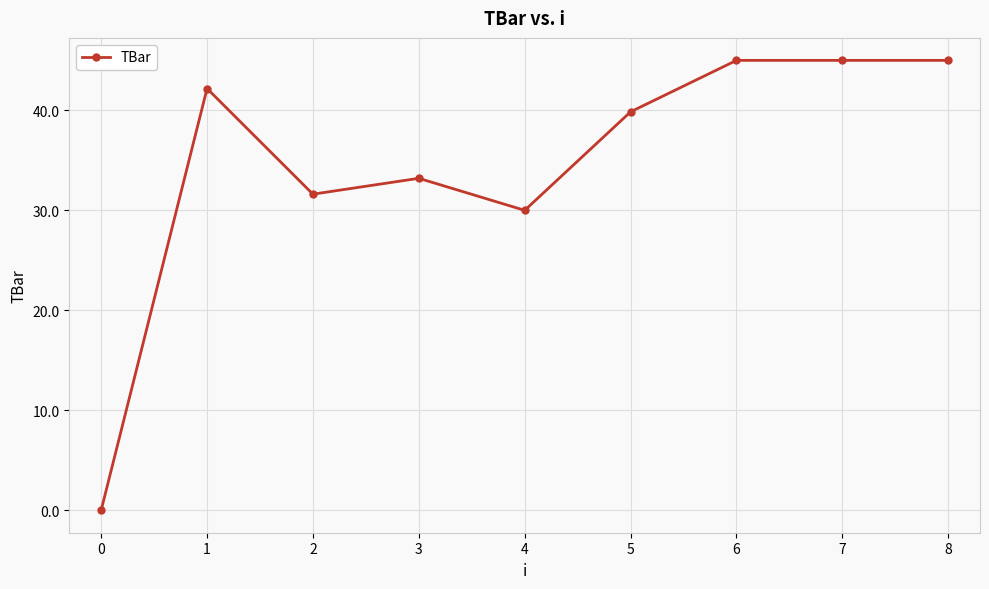

Reading left to right, what are all the values shown in this chart?

0.0	42.2	31.6	33.2	30.0	39.9	45.0	45.0	45.0